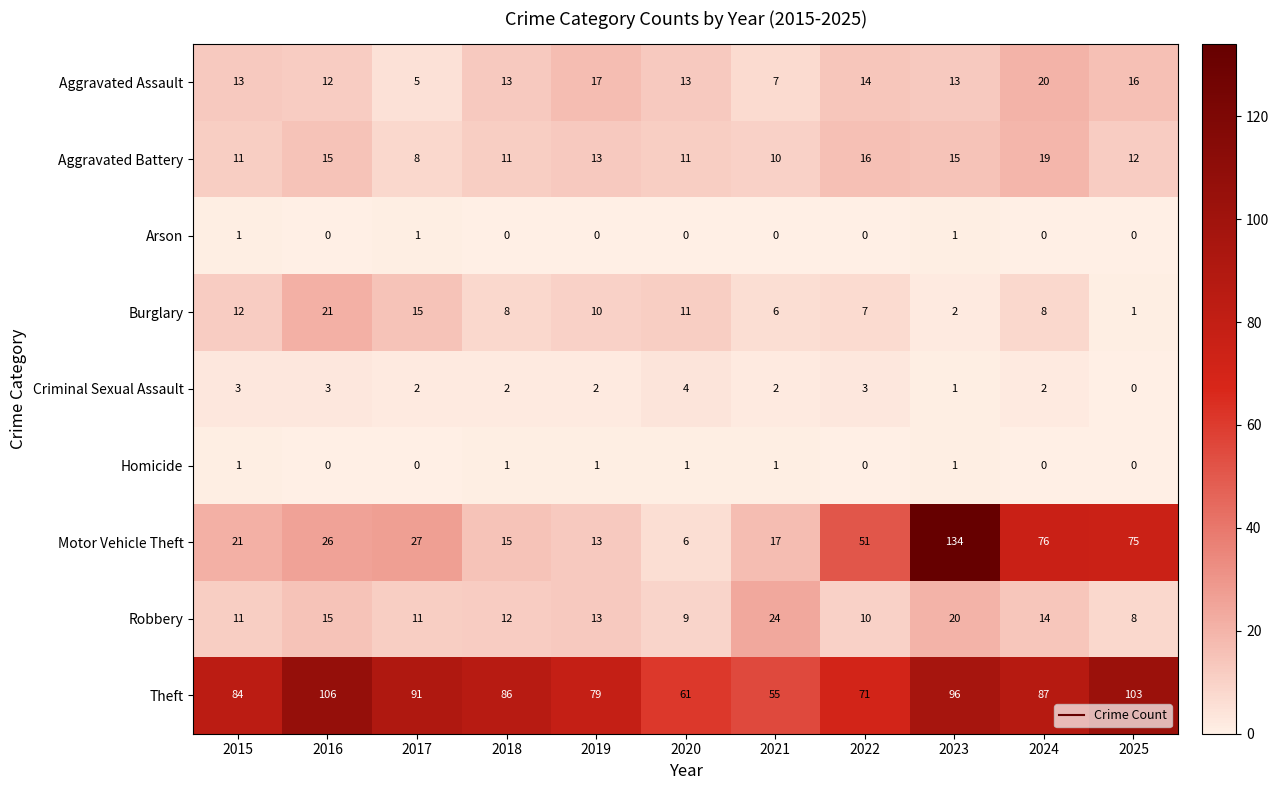

What is the total value across all series at 2025?

215